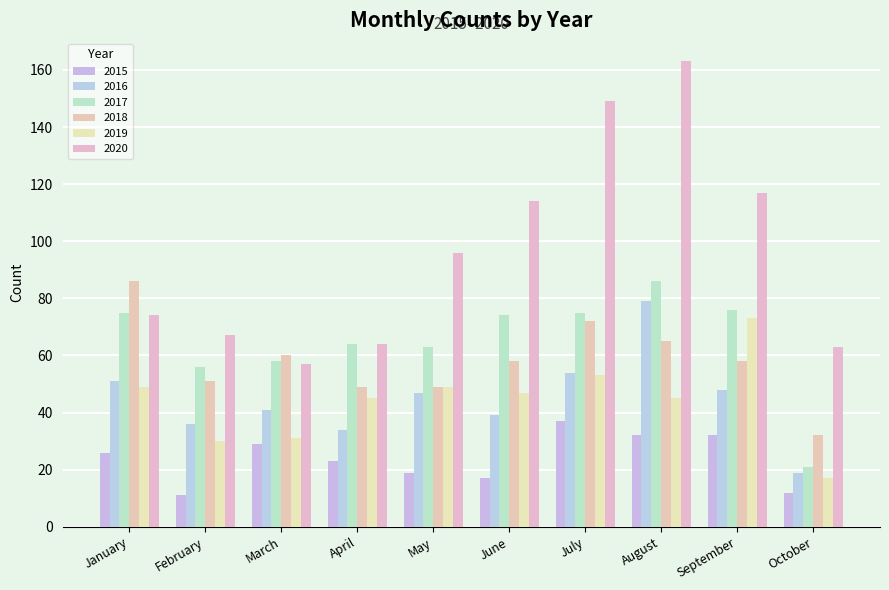

How many groups of bars are there?

10